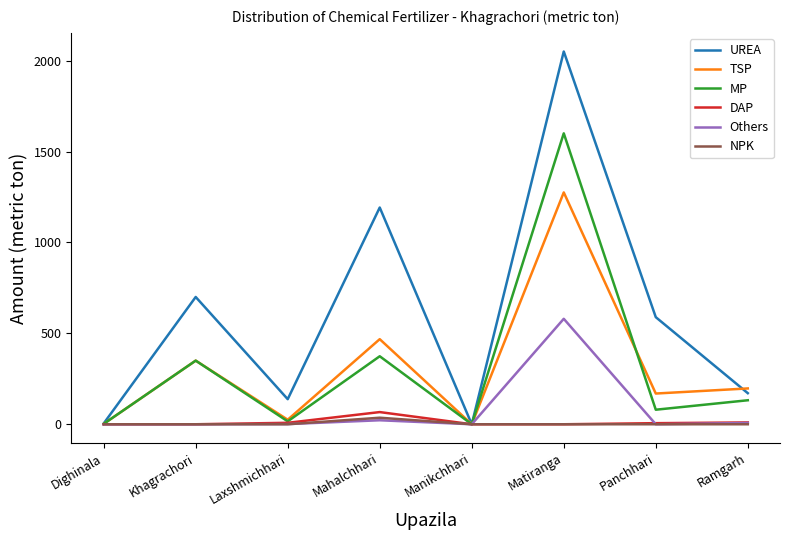

What is the difference between the maximum and minimum values in the Others series?

580.0